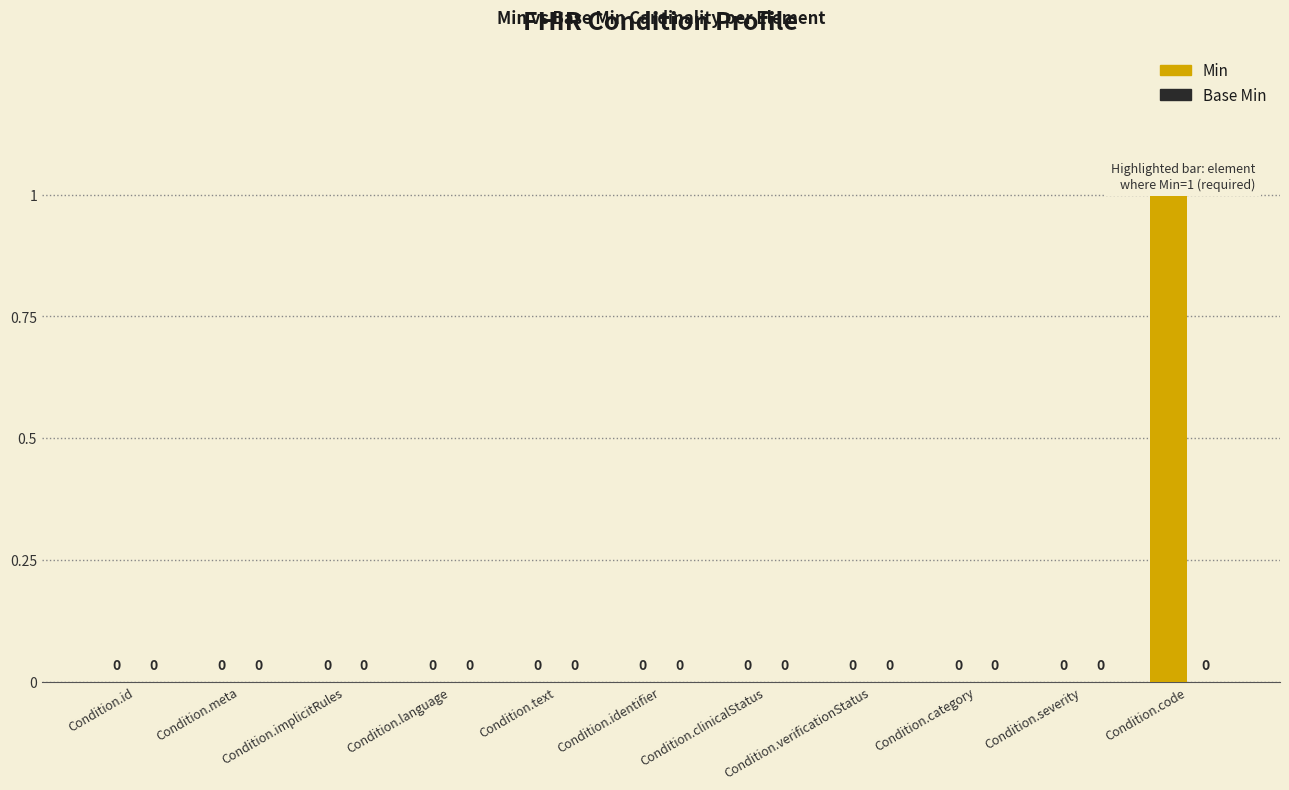

Between Condition.id and Condition.verificationStatus, which is larger?

Condition.id